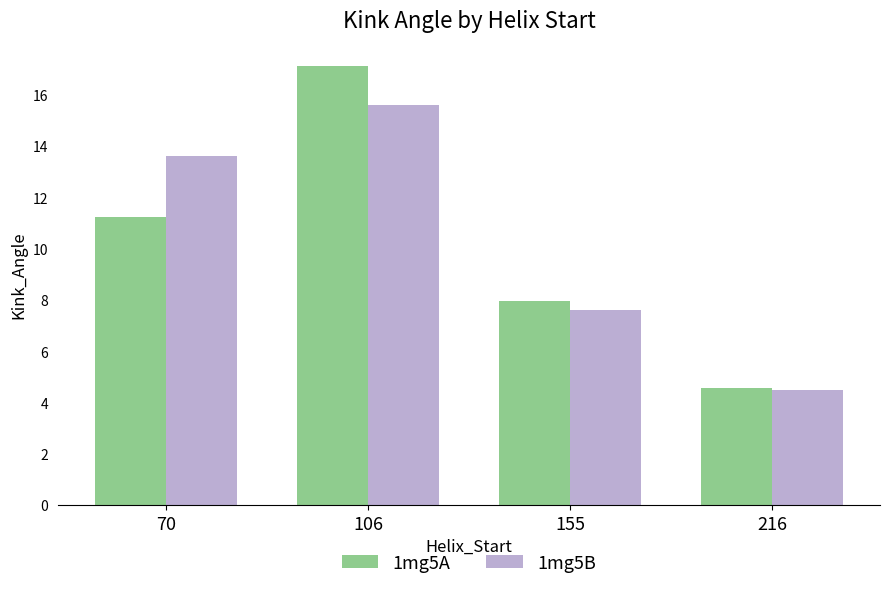

What is the value of the 1mg5B bar at the 3rd from the left?

7.6